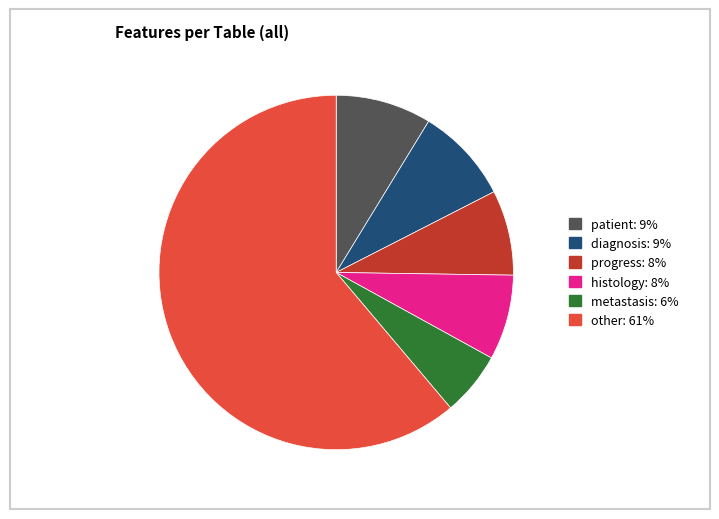

True or false: metastasis accounts for 6% of the total.

True